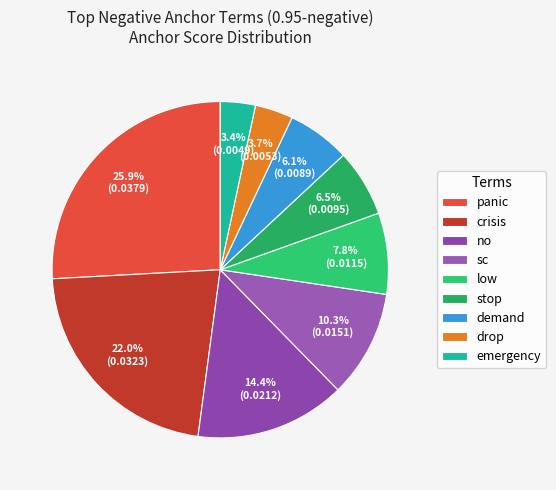

Count the number of slices in the pie.

9